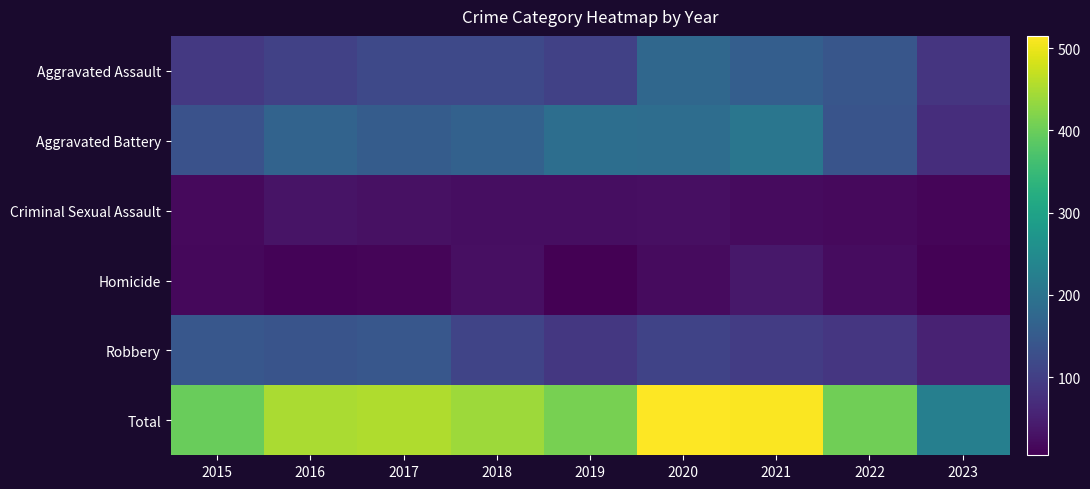

What is the spread (max minus min) of values at 2020?

496